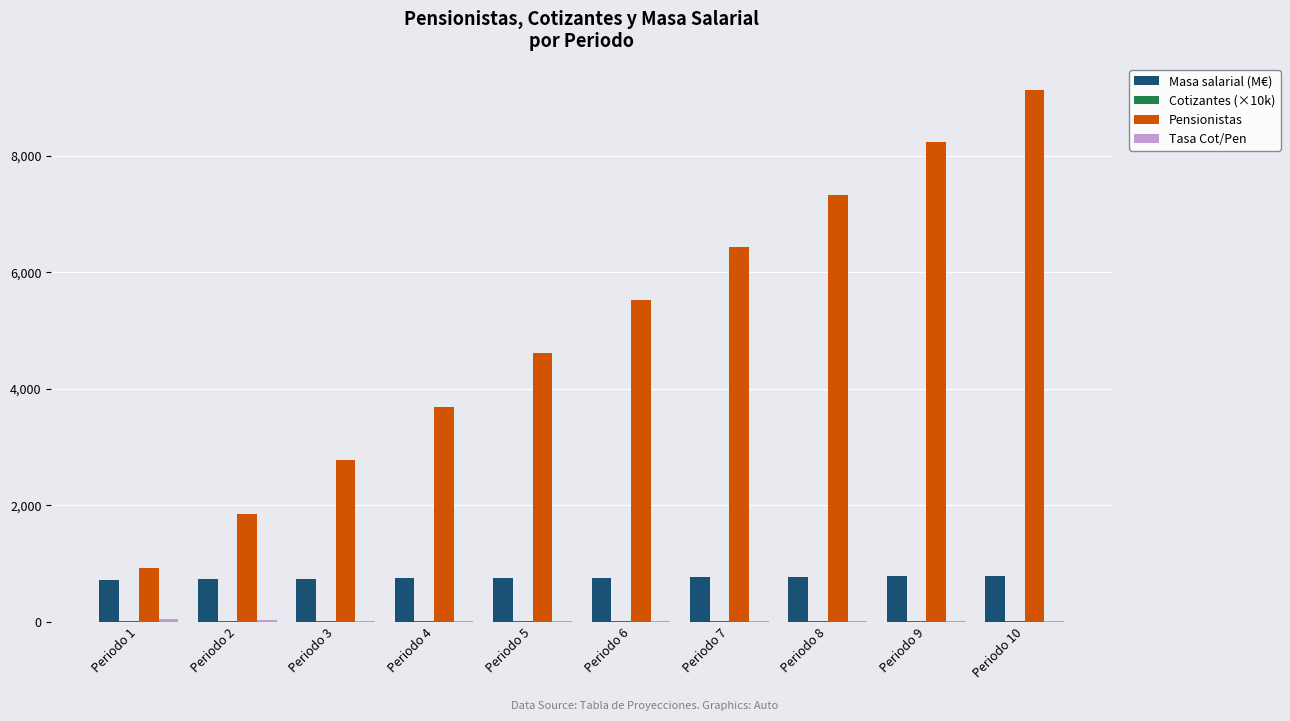

True or false: Pensionistas has a value of 7328.7 at Periodo 8.

True